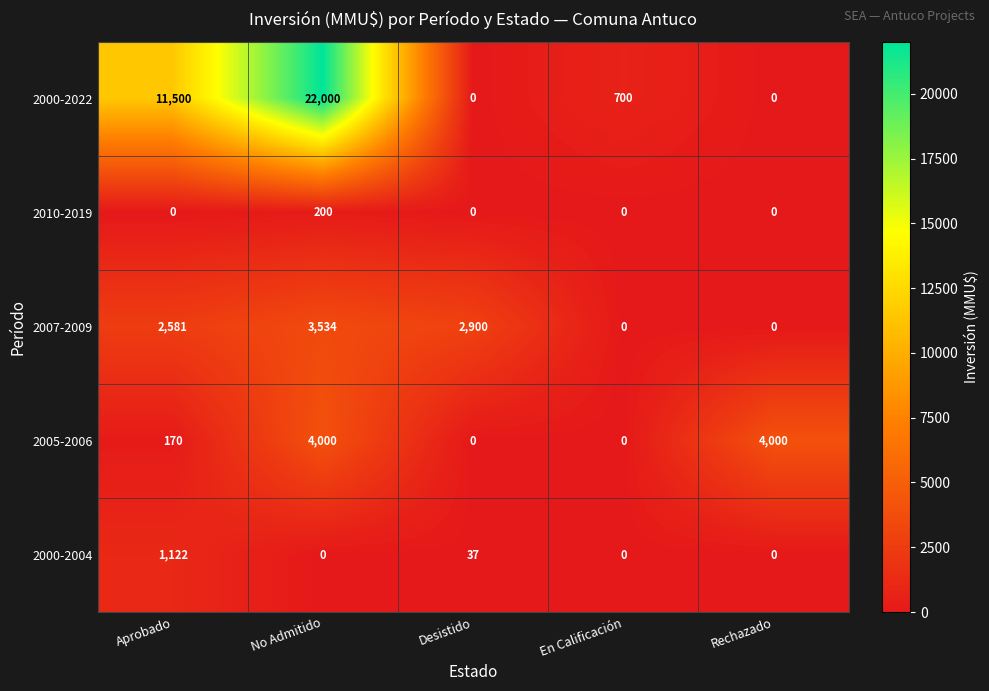

What is the maximum value shown in the chart?

22000